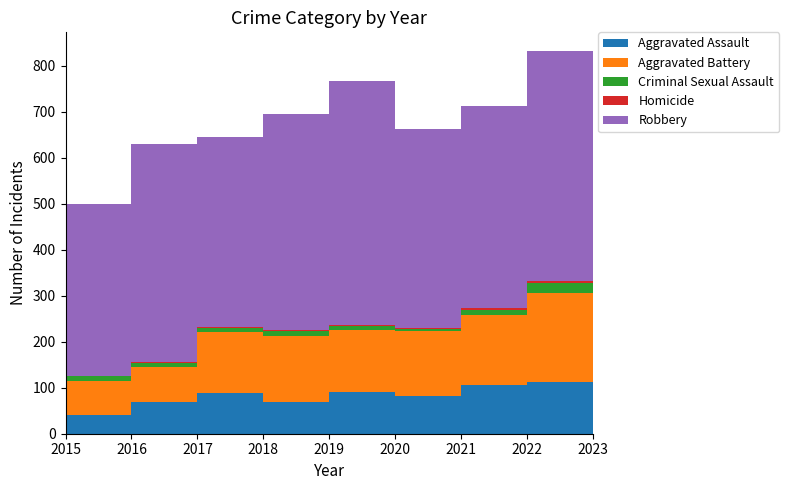

Reading left to right, transcribe all the data shown in this chart.

Aggravated Assault: 40	70	89	69	91	83	105	113	121
Aggravated Battery: 74	76	133	144	135	141	153	193	231
Criminal Sexual Assault: 11	8	8	11	8	3	12	22	19
Homicide: 0	1	1	1	2	2	4	5	2
Robbery: 374	475	413	470	531	433	438	498	415